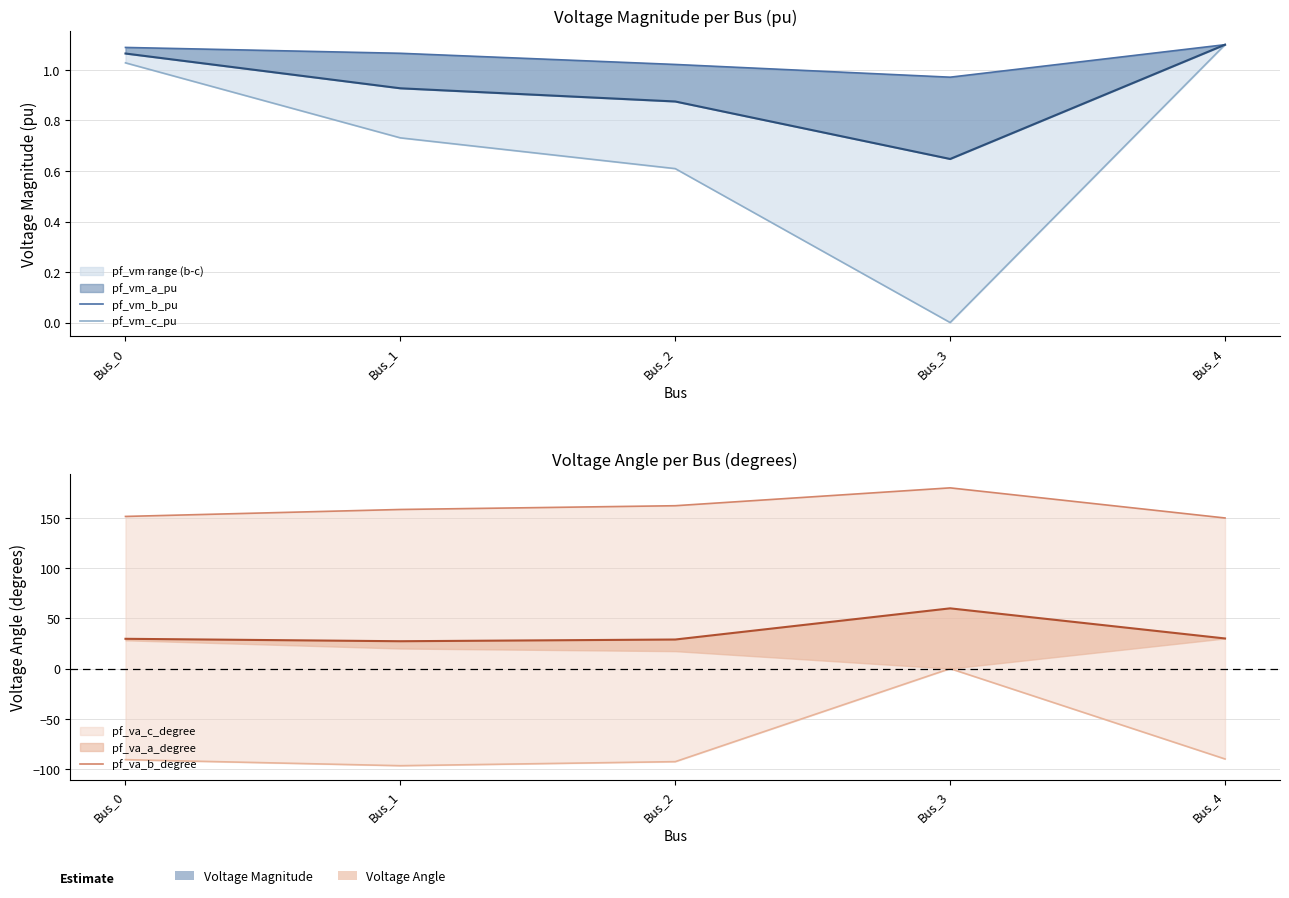

The value of pf_va_b_degree at Bus_0 is 151.5. True or false?

True